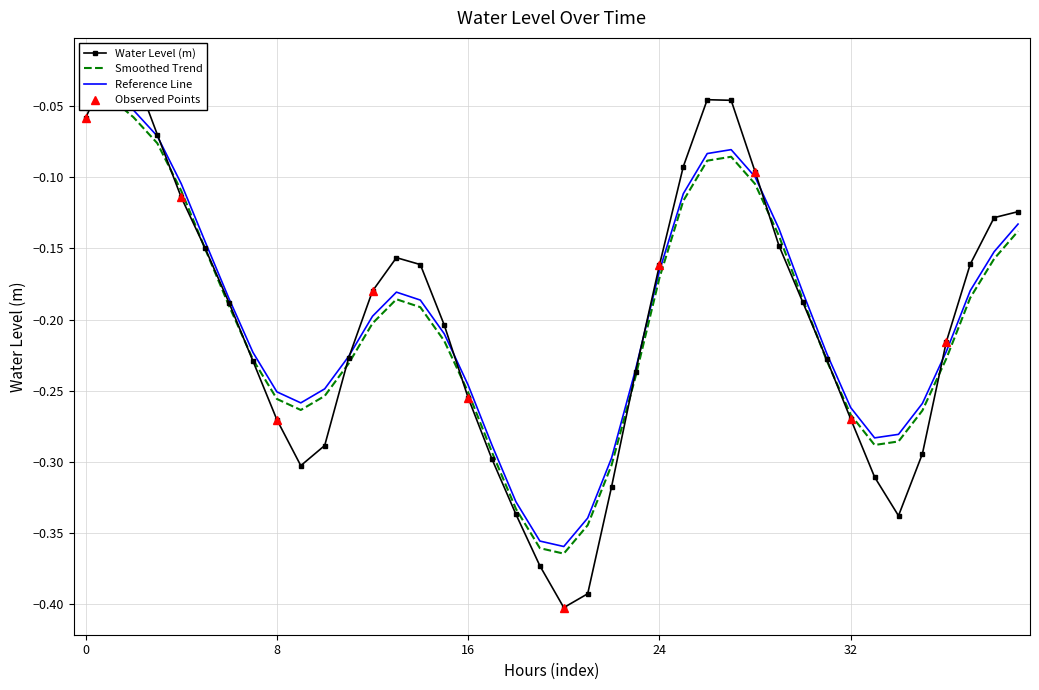

What is the lowest value of the Observed Points series?

-0.4